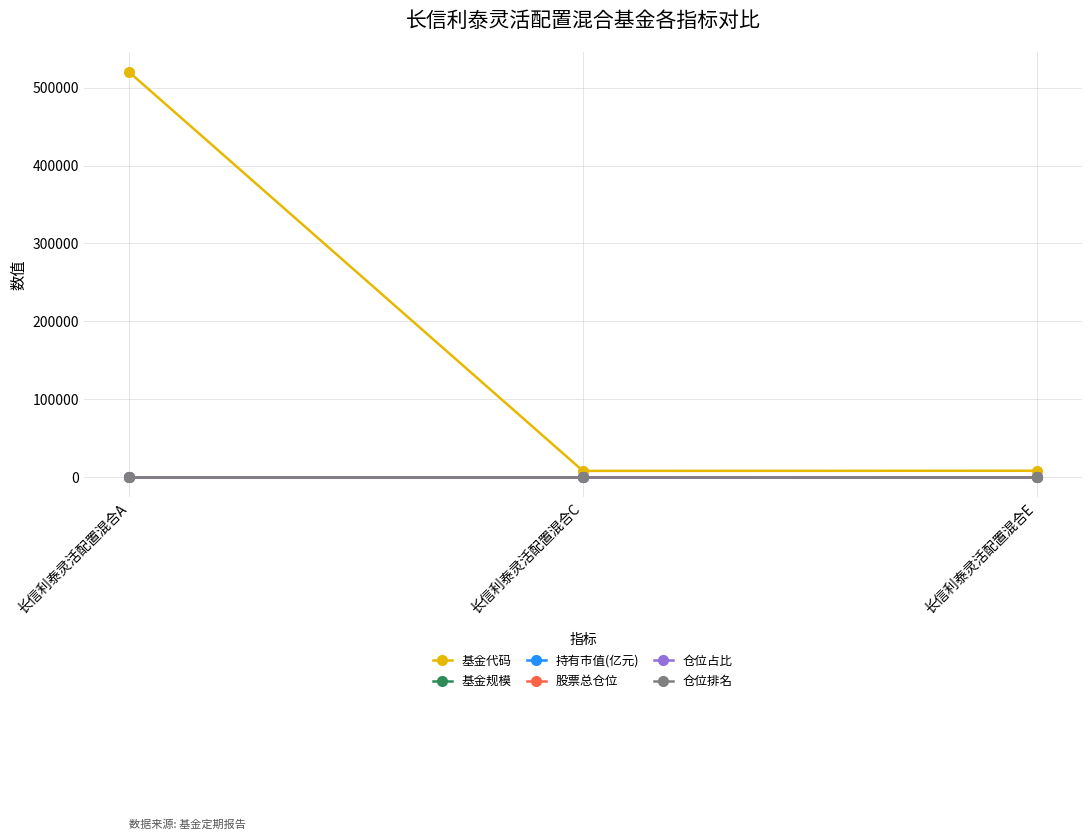

At which category is the sum across all series the highest?

长信利泰灵活配置混合A